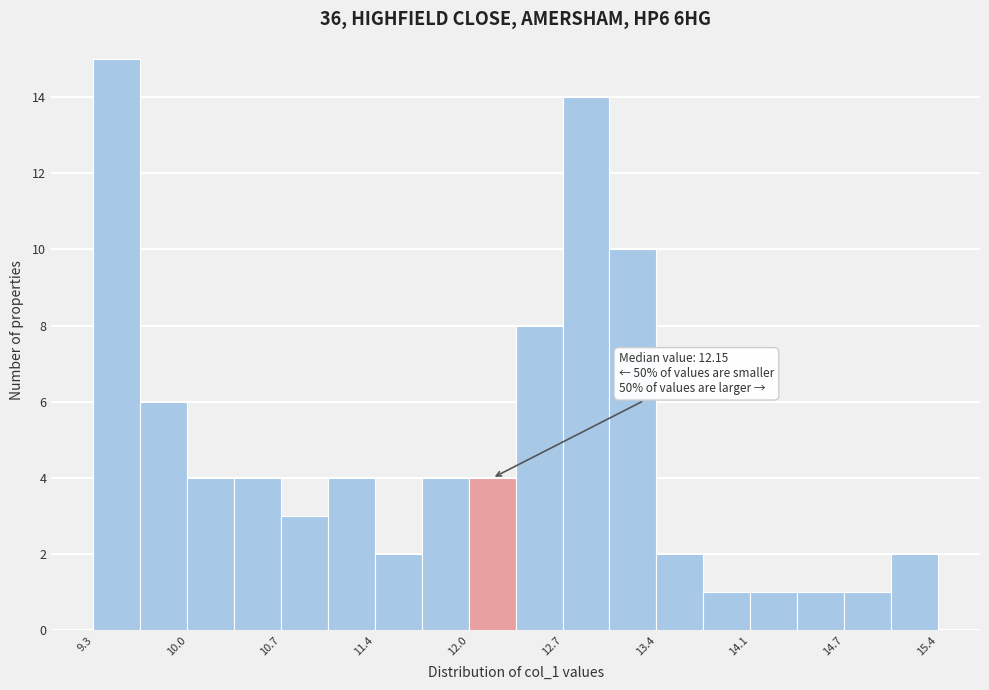

Around what value on the x-axis is the tallest bar? Give the approximate position of its centre, as read against the axis.

9.5